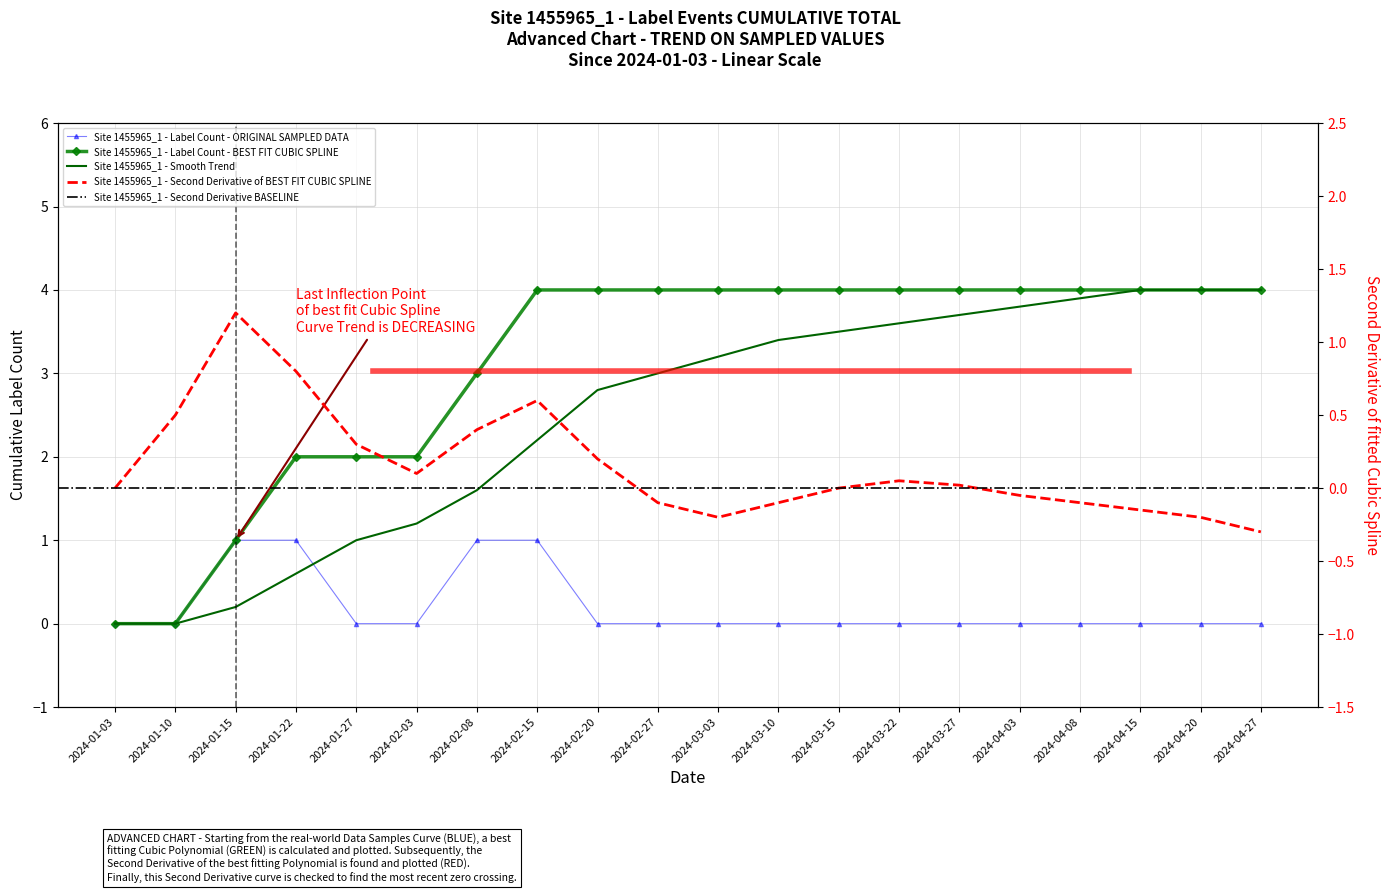

What is the difference between the second_derivative values at 2024-04-03 and 2024-04-20?

0.2